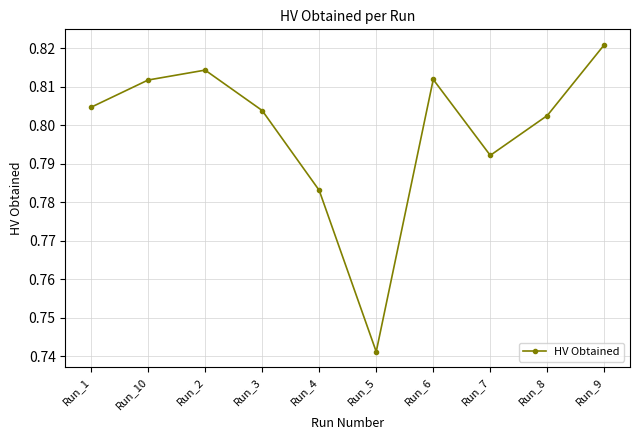

True or false: the data shows 1.1 at Run_7.

False